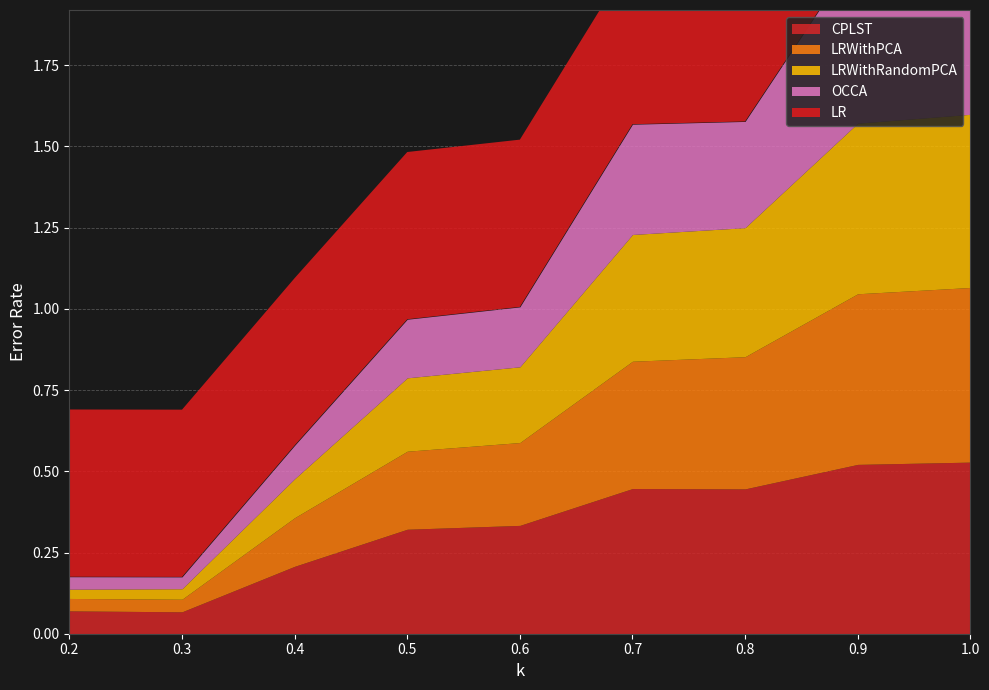

What is the difference between the highest and lowest values at 0.8?

0.2